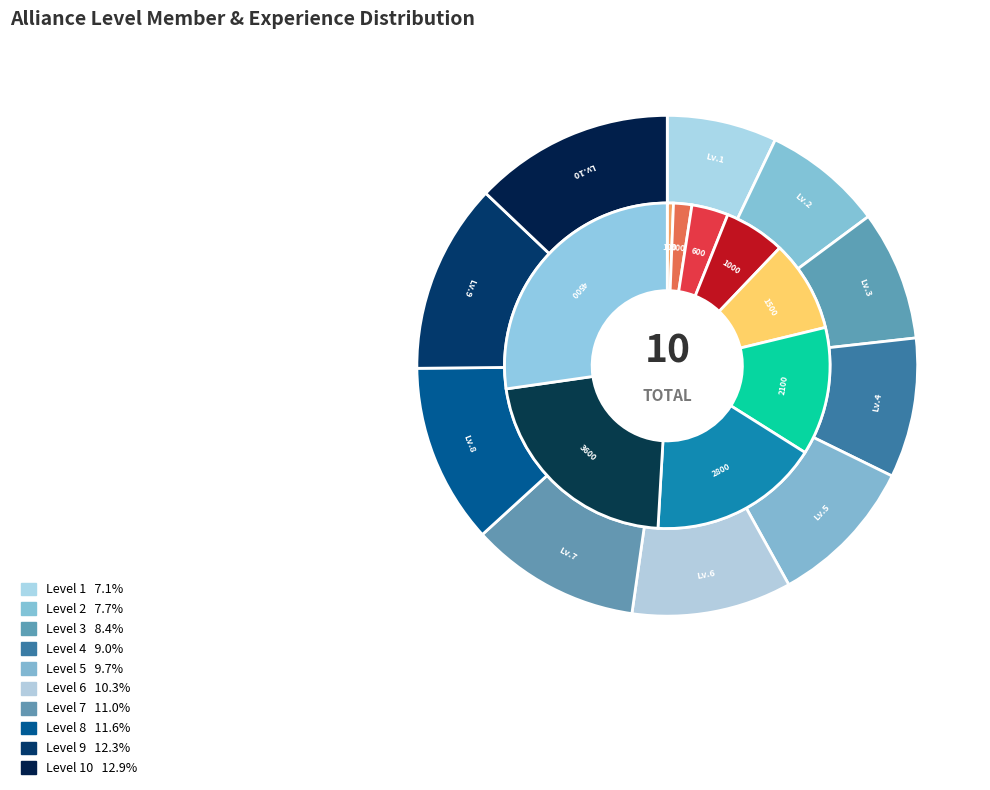

Count the number of slices in the pie.

10